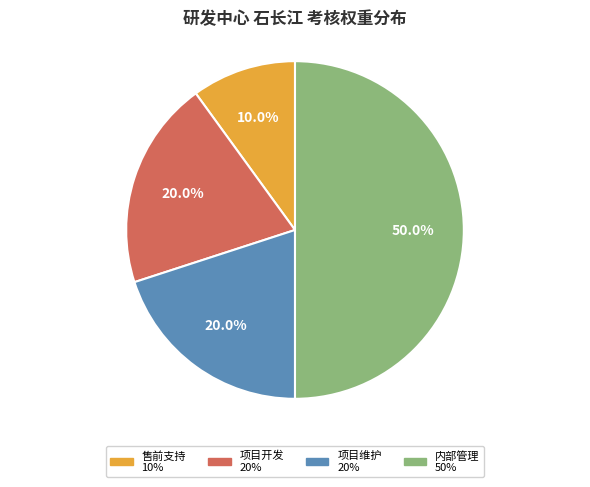

How many slices are in this pie chart?

4